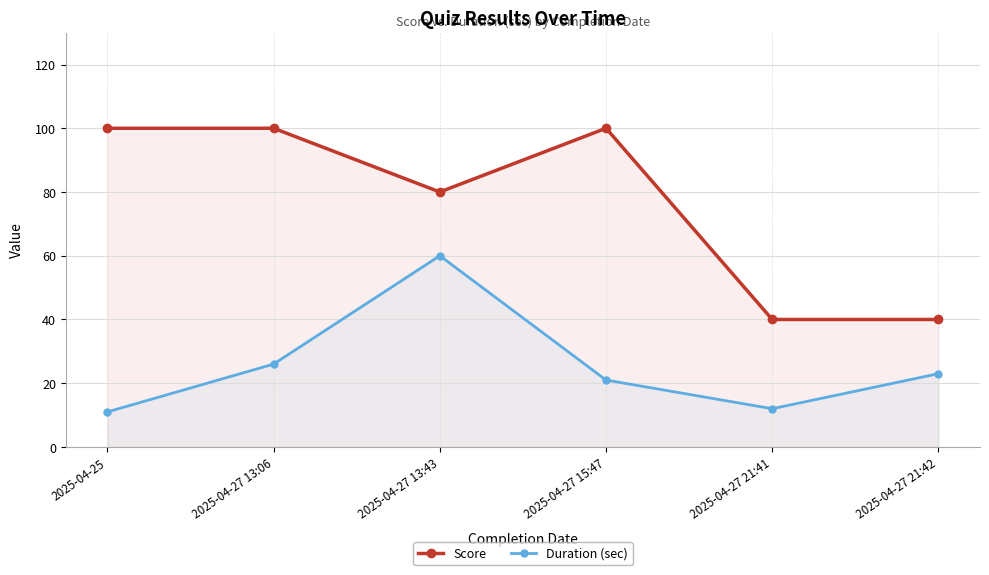

Which category has the highest value across all series?

2025-04-25